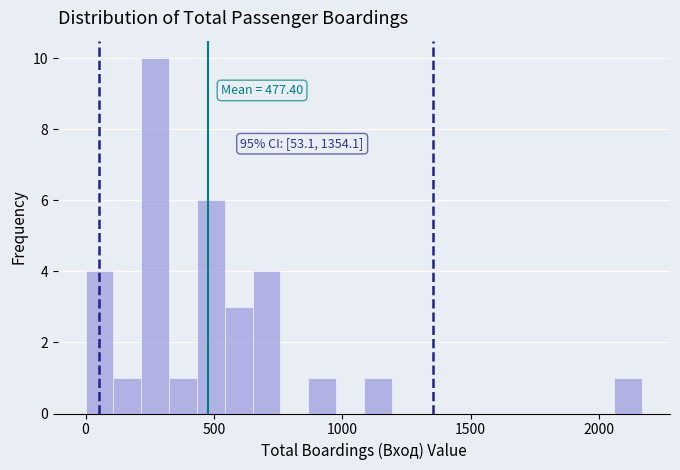

Read against the x-axis, roughly where is the centre of the tallest bar?

250